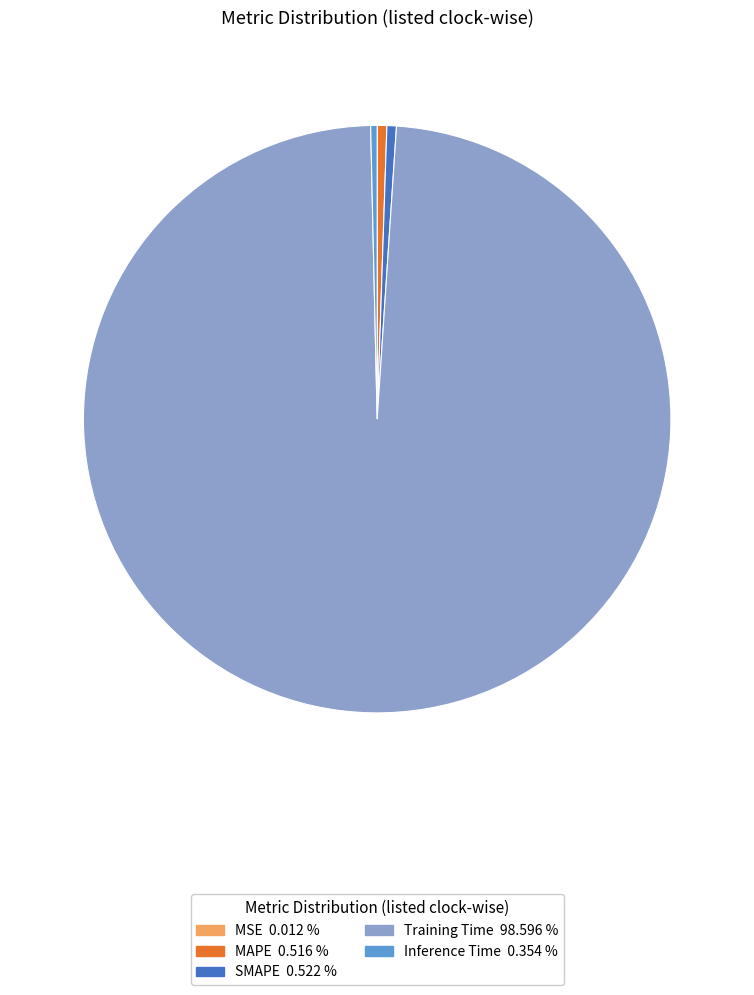

Does Training Time represent more than half of the total?

Yes